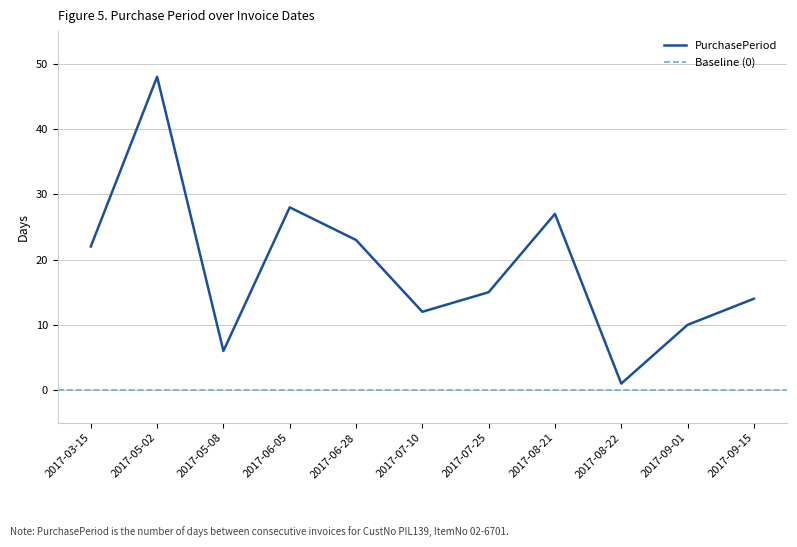

What is the difference between the maximum and minimum values?

47